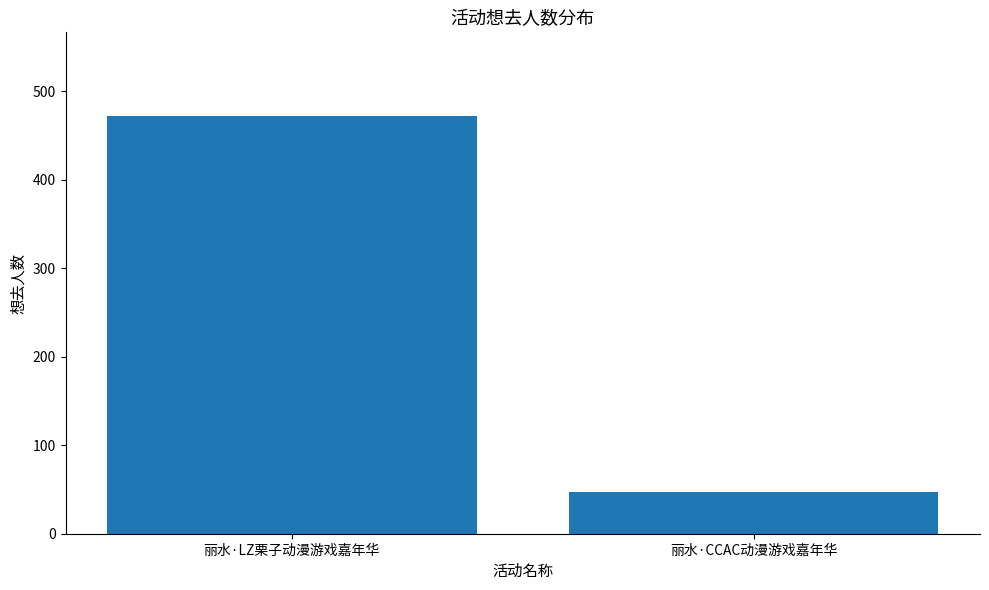

Reading left to right, transcribe all the data shown in this chart.

丽水·LZ栗子动漫游戏嘉年华=472	丽水·CCAC动漫游戏嘉年华=47